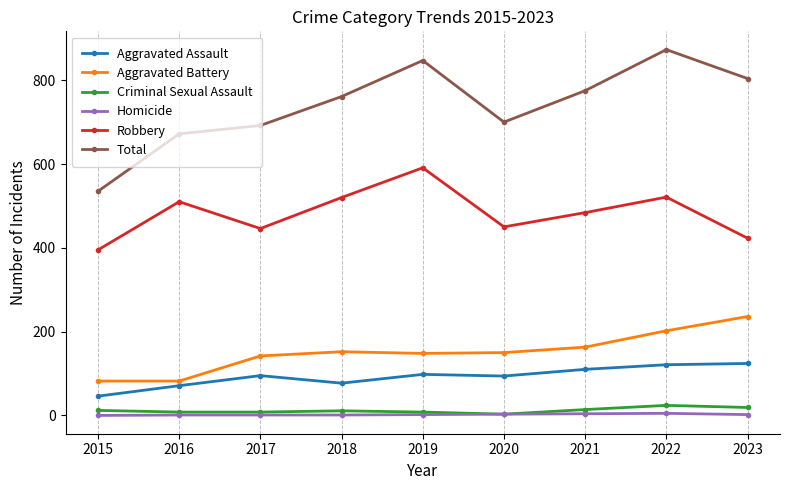

Is it true that Robbery equals 591 at 2019?

True